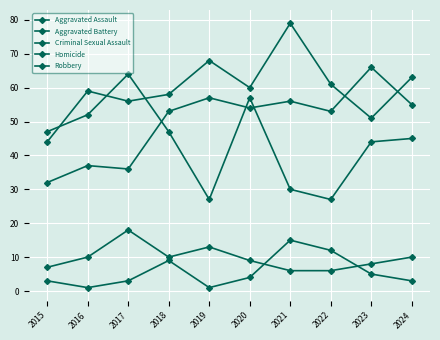

What is the total value across all series at 2016?

159